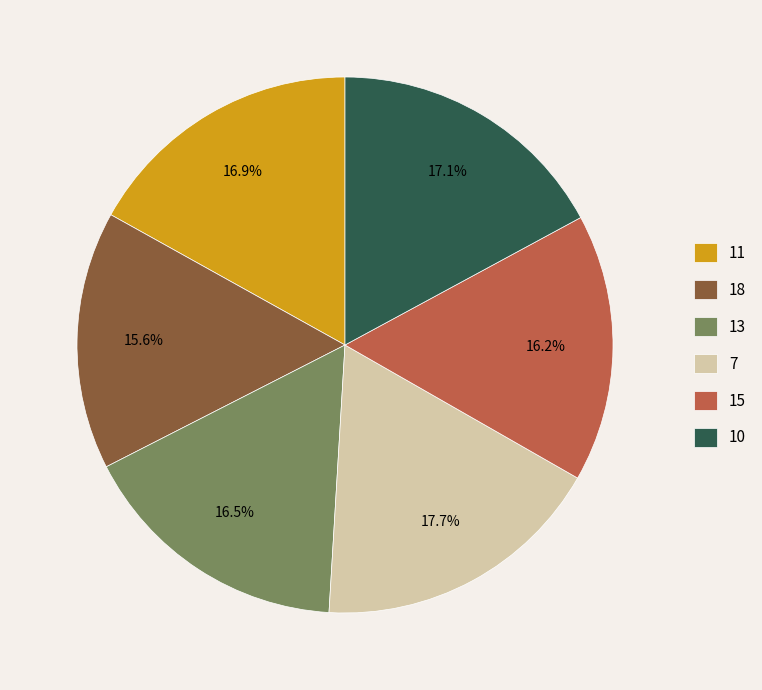

Approximately how many times larger is the value at 11 compared to 15?

1.0